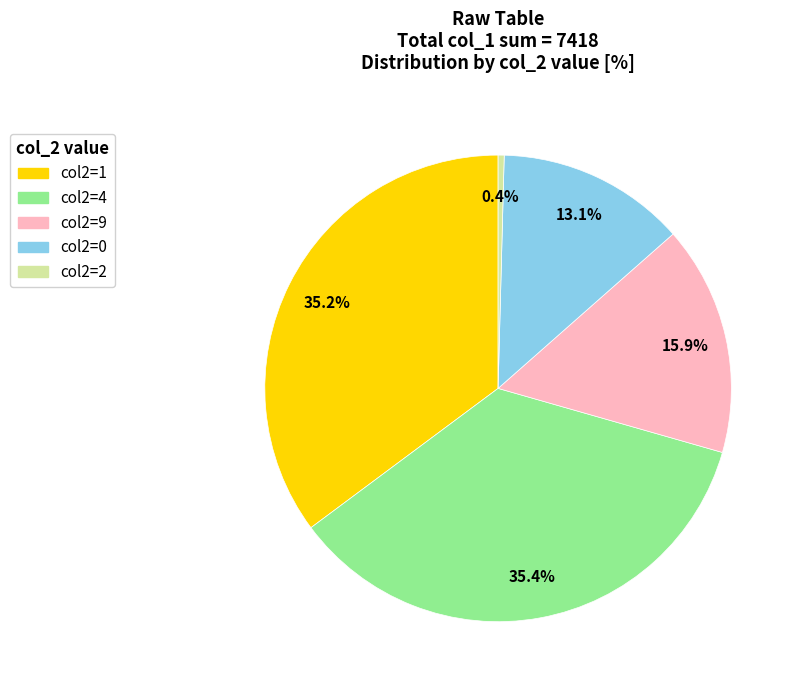

Does any single category account for the majority?

No